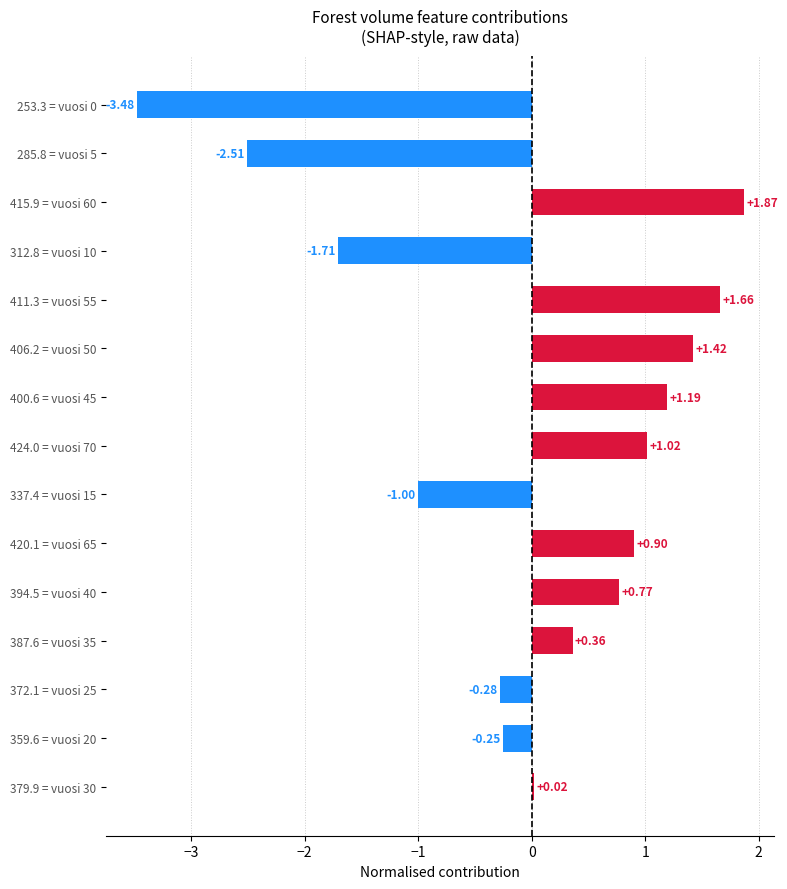

What is the change in value from 415.9 = vuosi 60 to 337.4 = vuosi 15?

-2.9